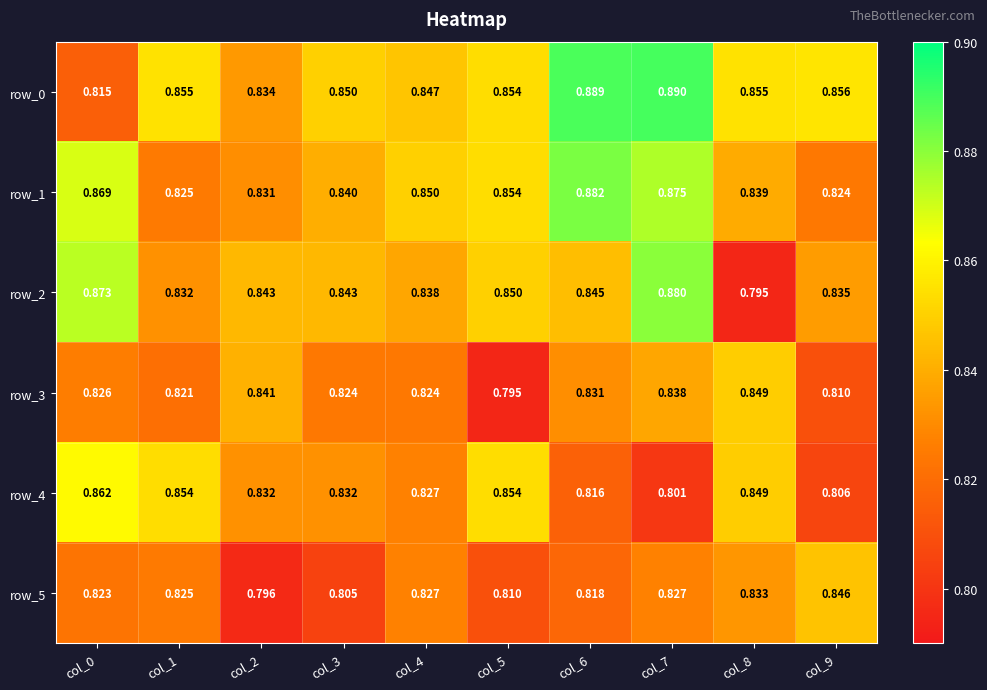

Which series has the largest total across all categories?

row_0